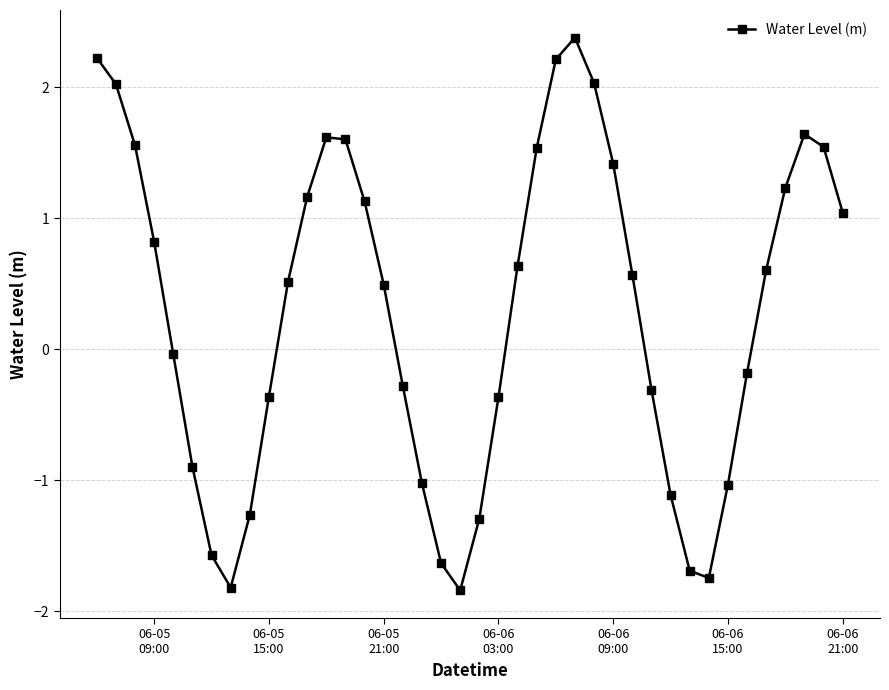

True or false: the data has more than 1 interior local peaks.

True